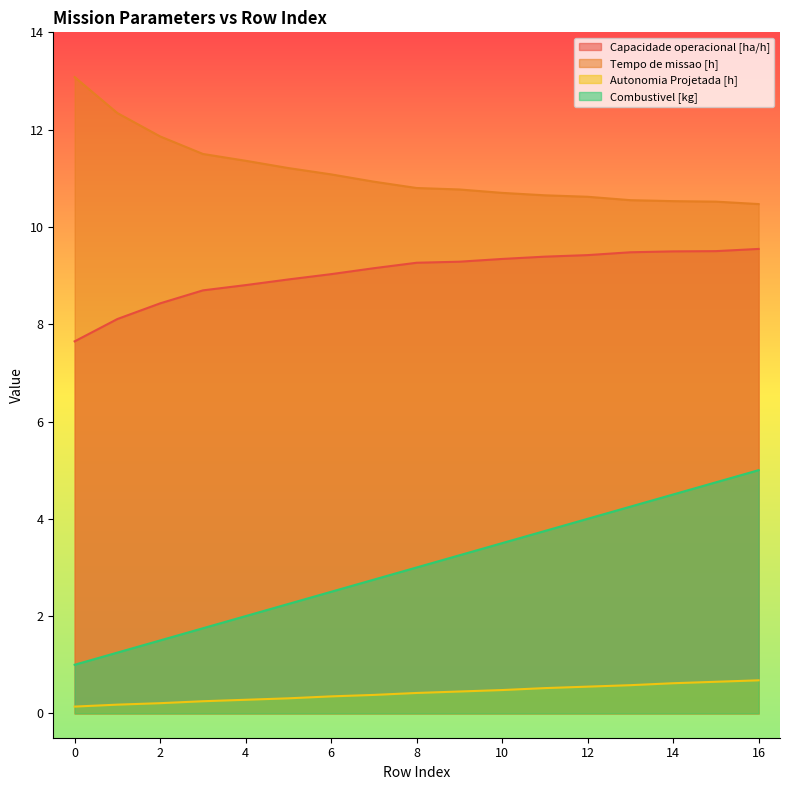

What is the sum of all Combustivel [kg] values?

51.0